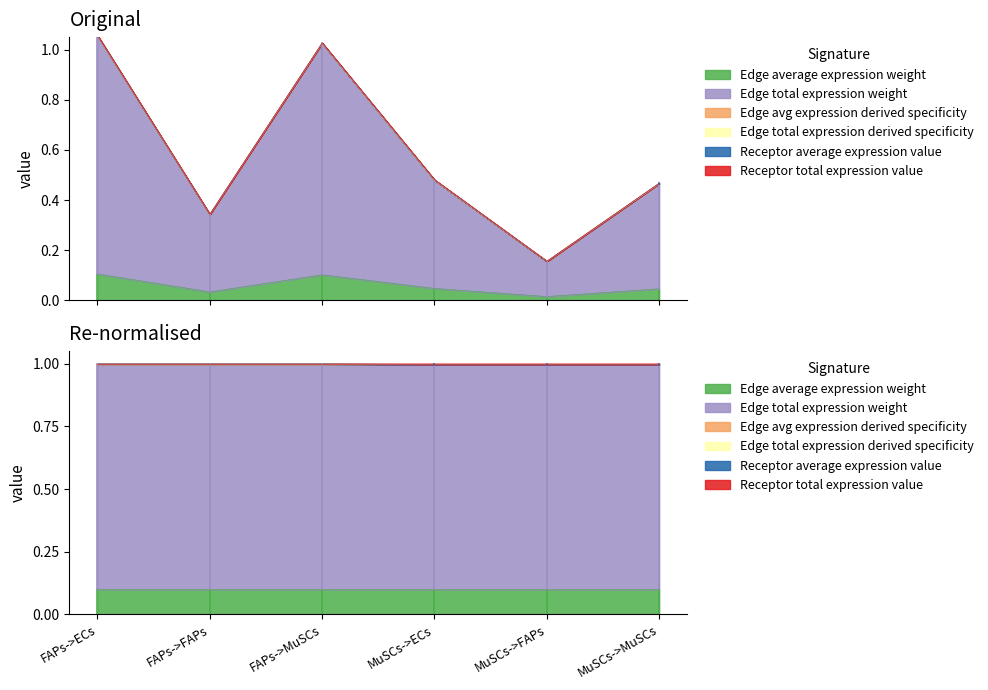

What is the difference between the maximum and second lowest values in the Edge avg expression derived specificity series?

0.7